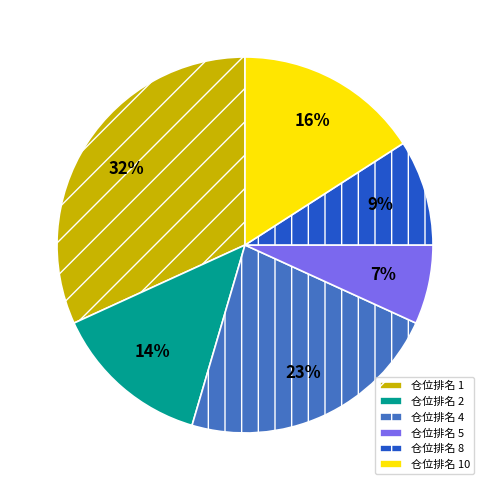

What is the largest slice in the pie chart?

仓位排名 1